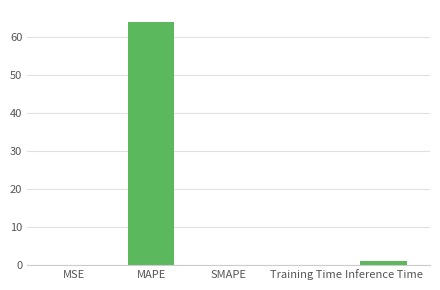

The value at MSE is 0.0. True or false?

True